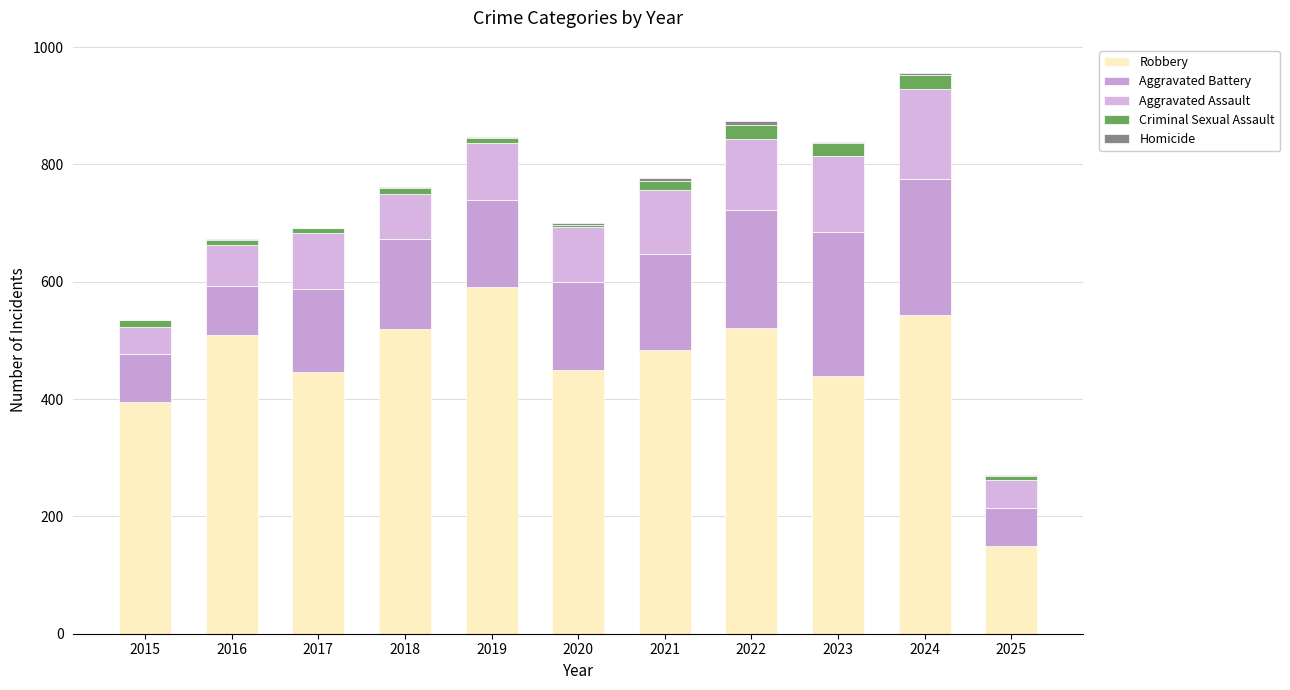

How many distinct data groups are displayed?

5